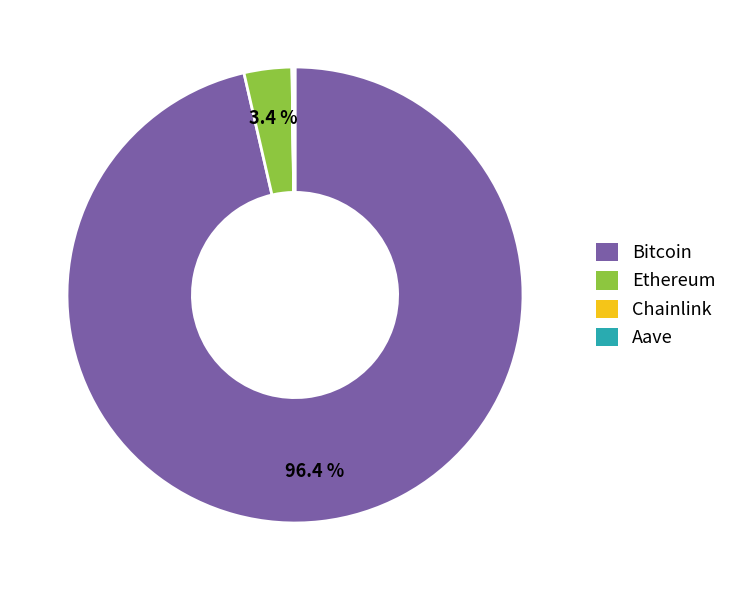

To the nearest percent, what percentage of the pie is Ethereum?

3%